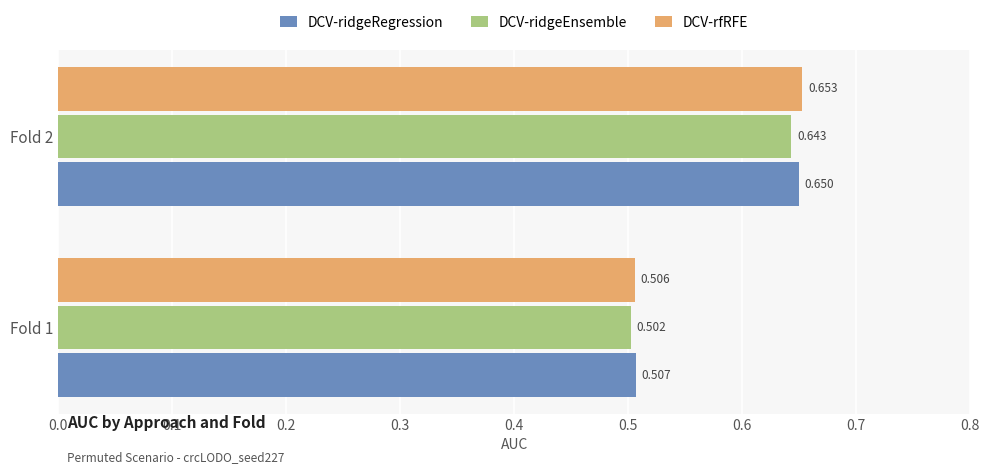

How many series are shown in this chart?

3